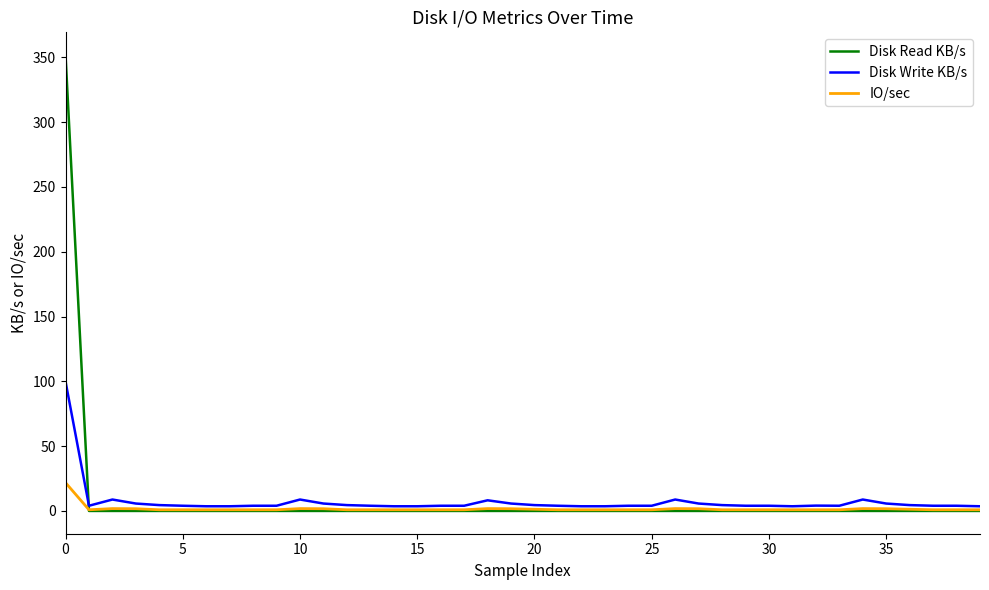

Which series has the largest range (max minus min)?

Disk Read KB/s